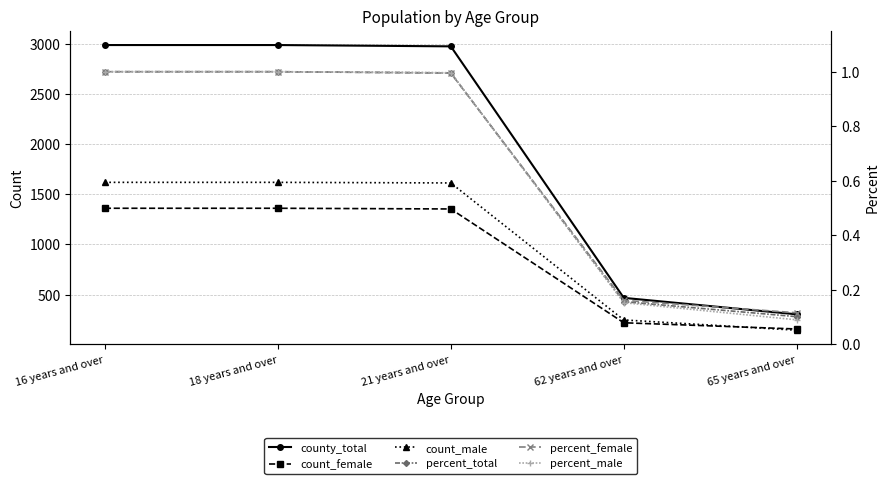

True or false: county_total and count_female cross at least once.

False